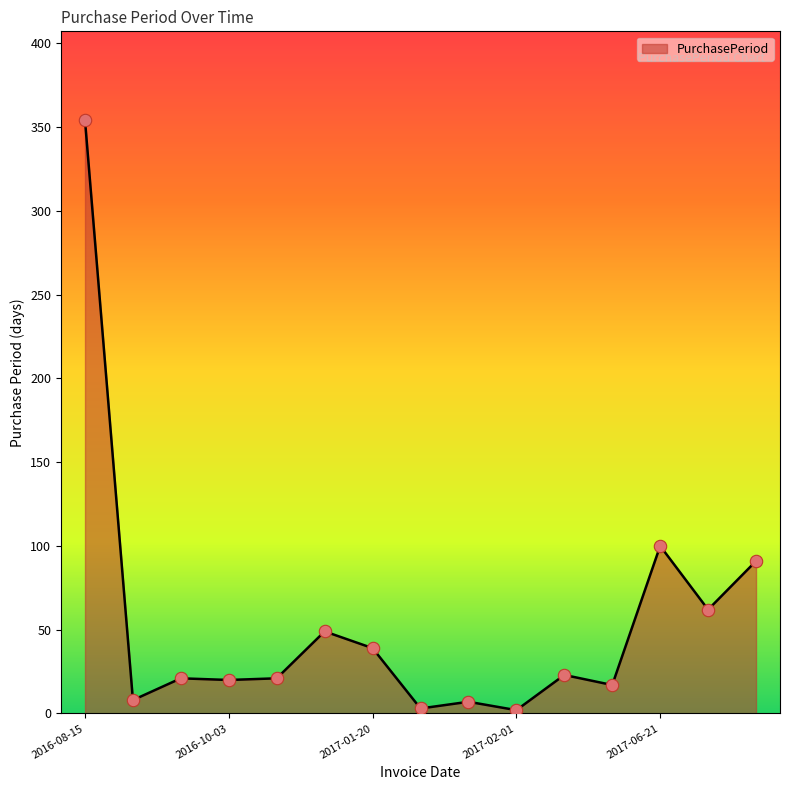

What is the greatest value displayed?

354